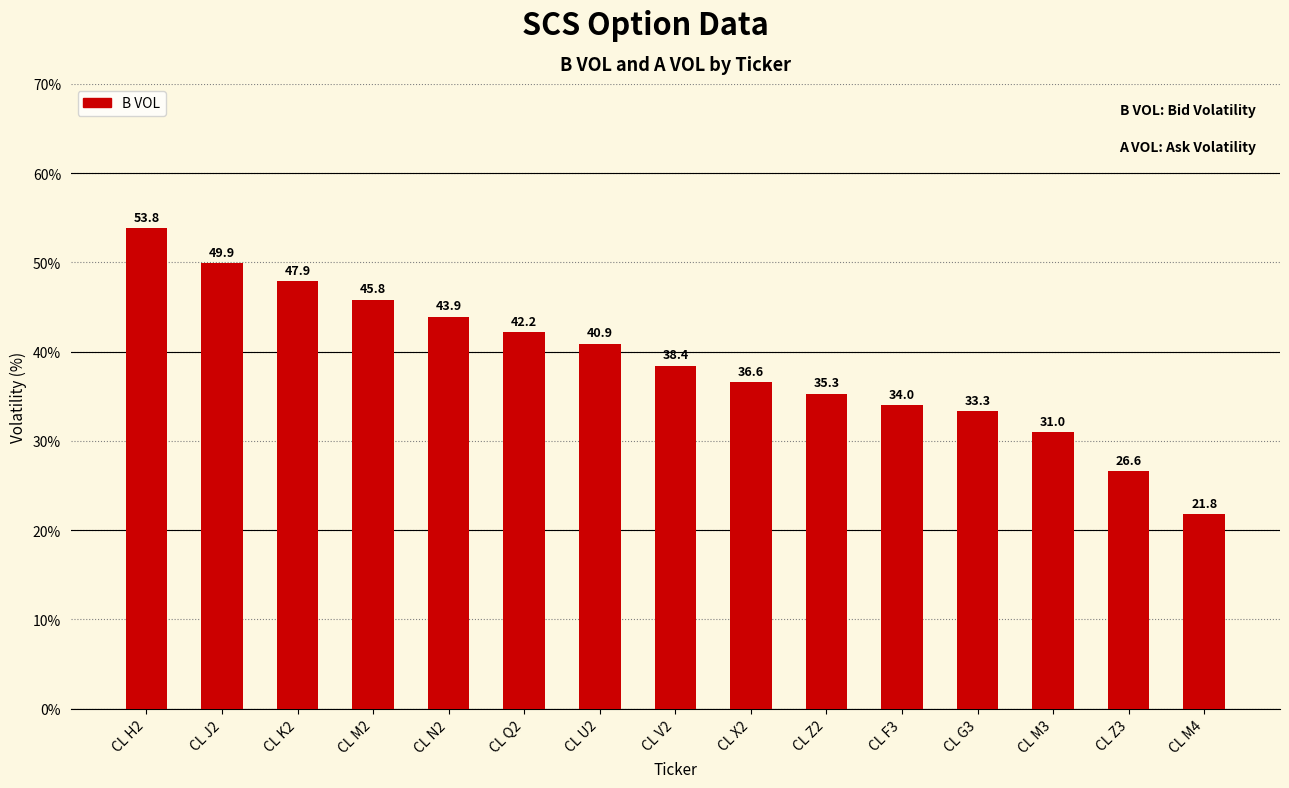

Does the chart contain any negative values?

No